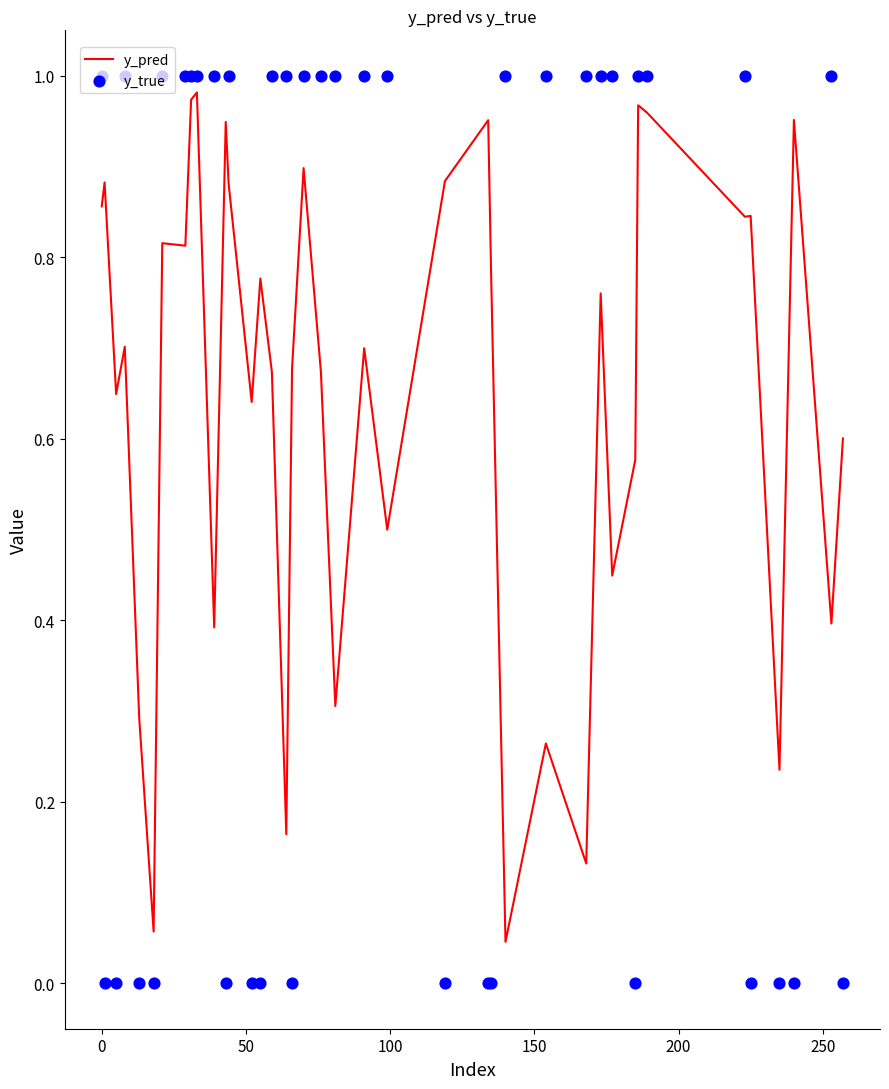

At how many categories does at least one series exceed 0?

40